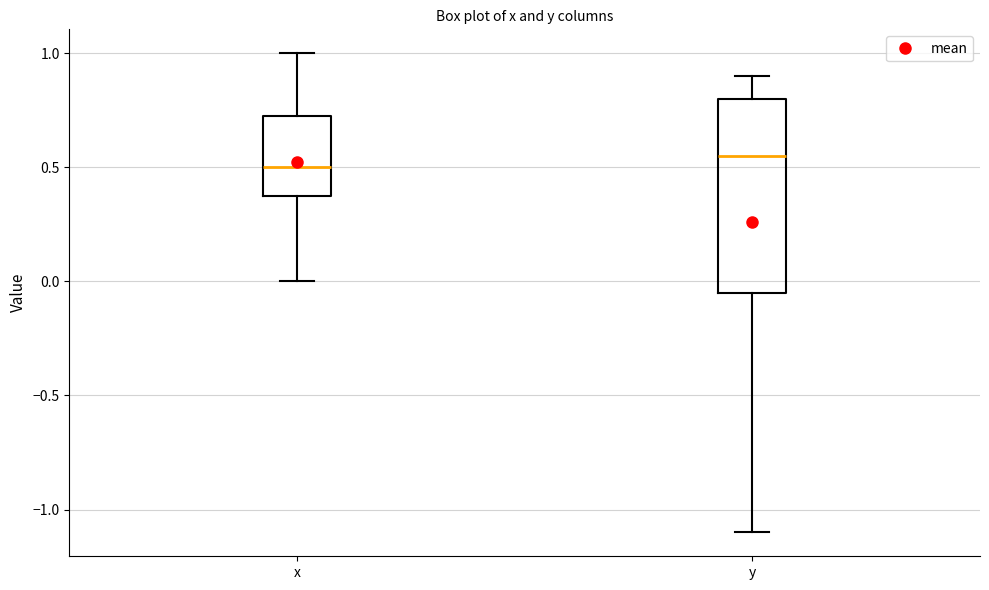

Comparing the boxes themselves (not the whiskers), which one is the tallest?

y